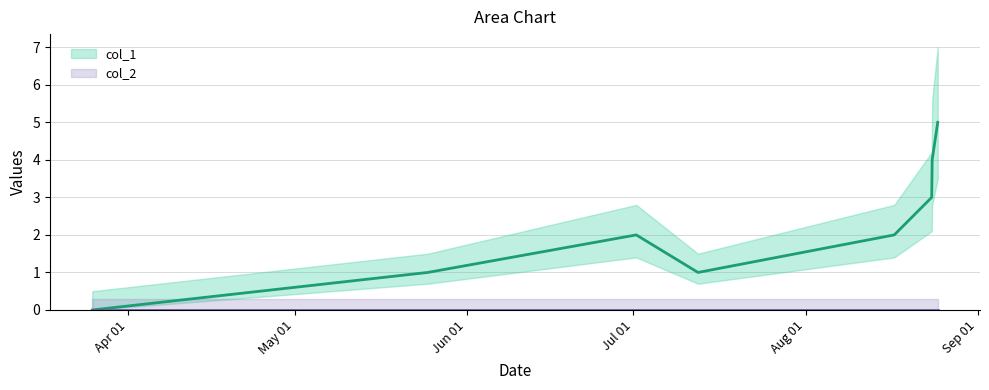

Is the value of col_1 at 7 greater than the value of col_2 at Apr 01?

Yes